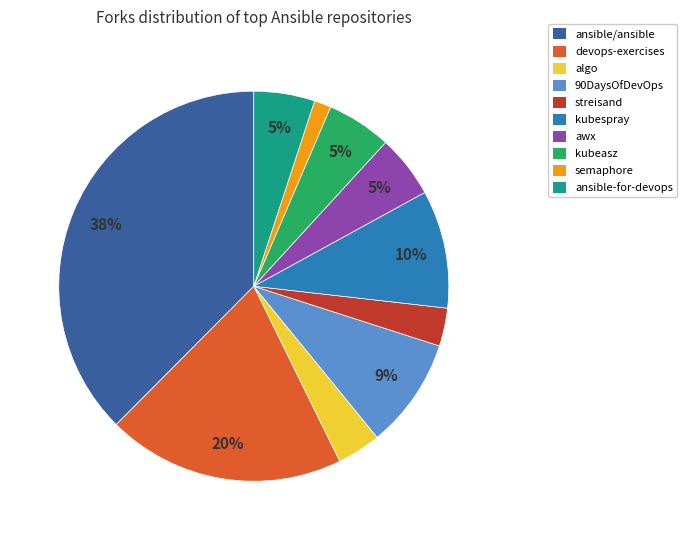

To the nearest percent, what percentage of the pie is kubespray?

10%